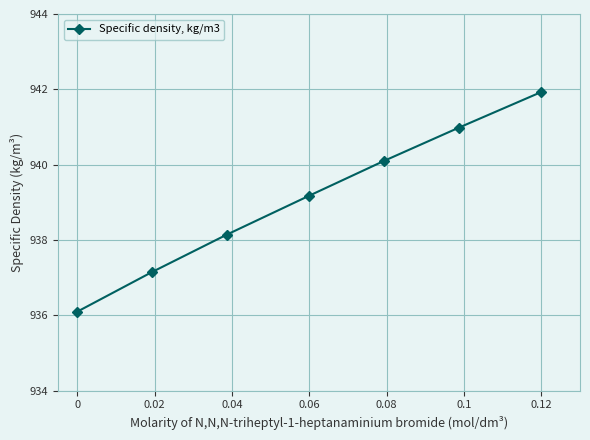

What is the smallest value displayed?

936.1